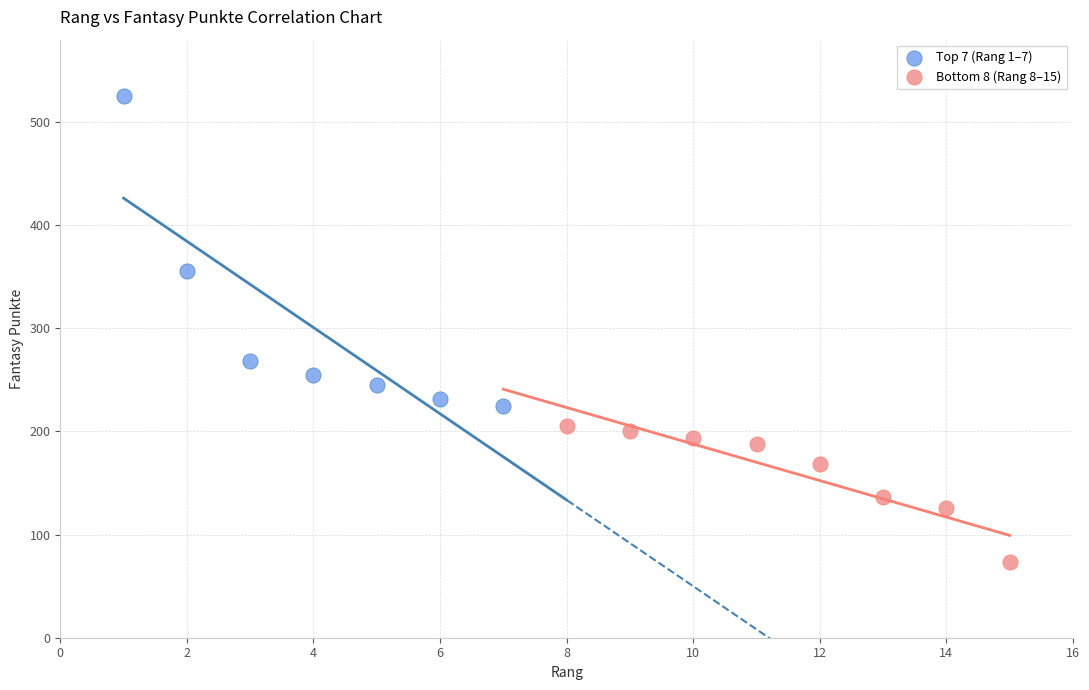

Which series reaches the minimum Y coordinate?

Bottom 8 (Rang 8–15)